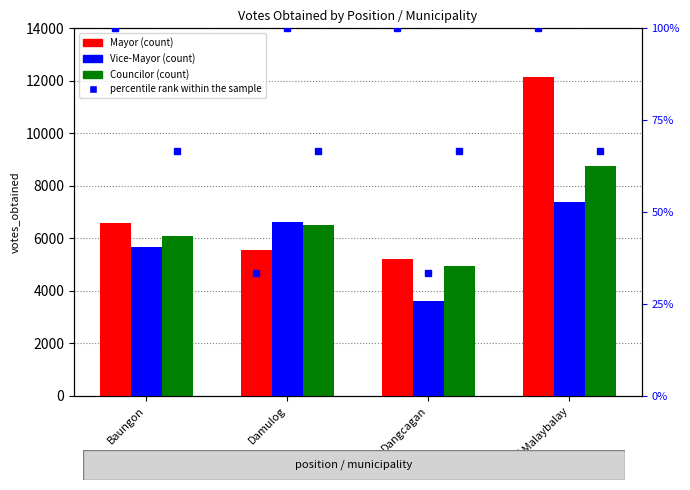

Which series has the largest range (max minus min)?

Mayor